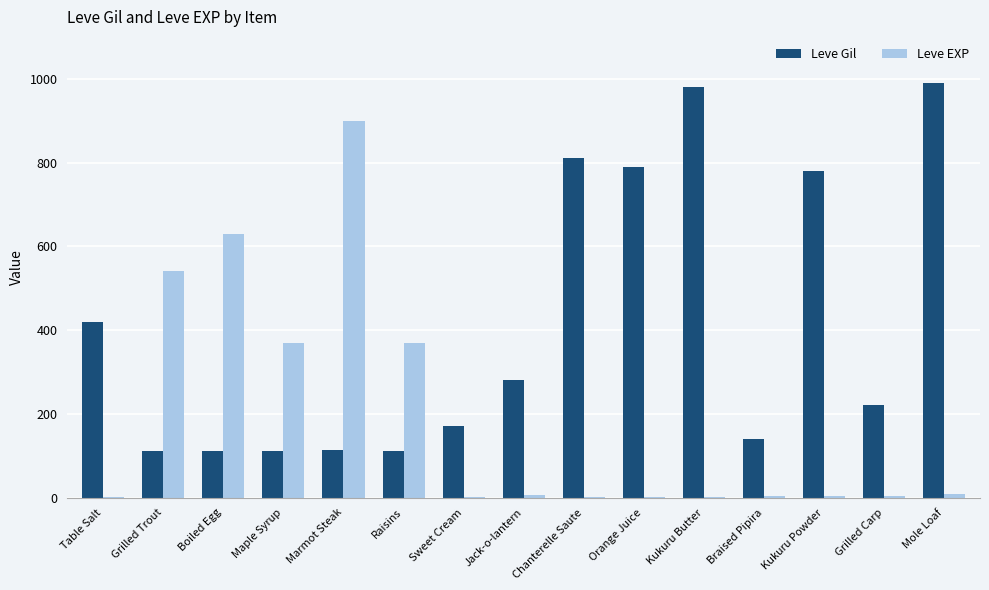

What value does the Leve Gil series have at Mole Loaf, to the nearest 100?

1000